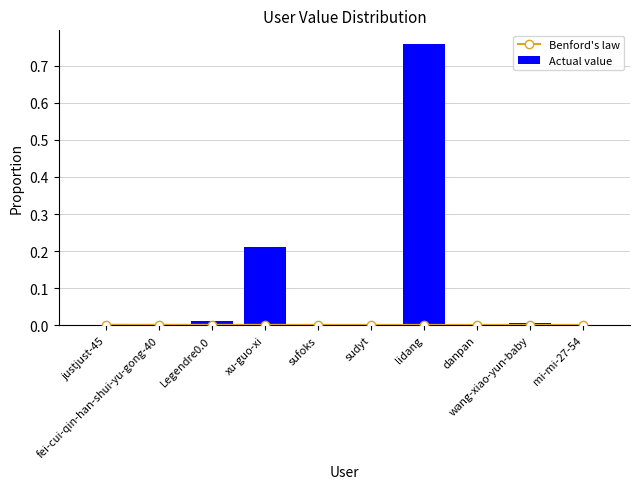

What is the label of the 7th bar from the right?

xu-guo-xi